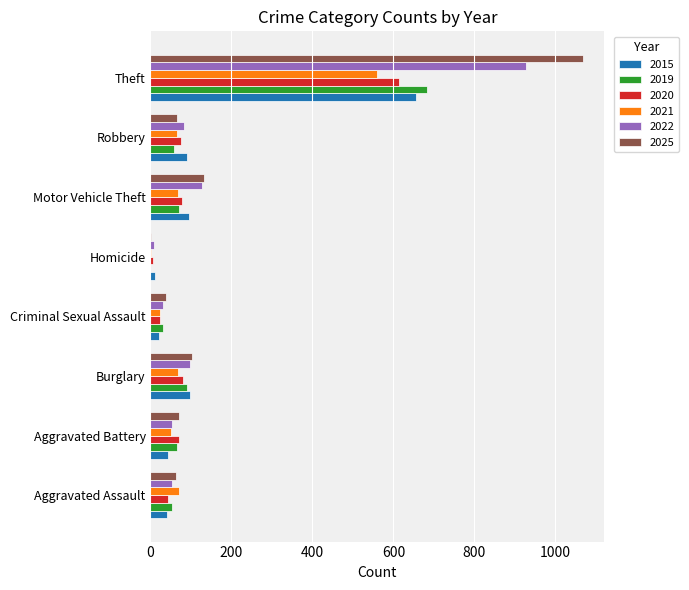

The value of 2022 at Burglary is 31. True or false?

False